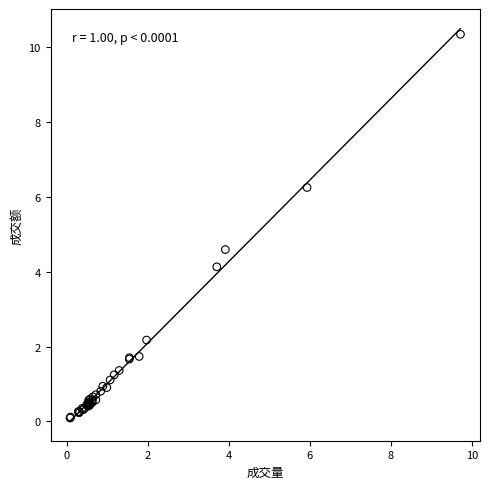

What Y value in the scatter plot is closest to 5?

4.6